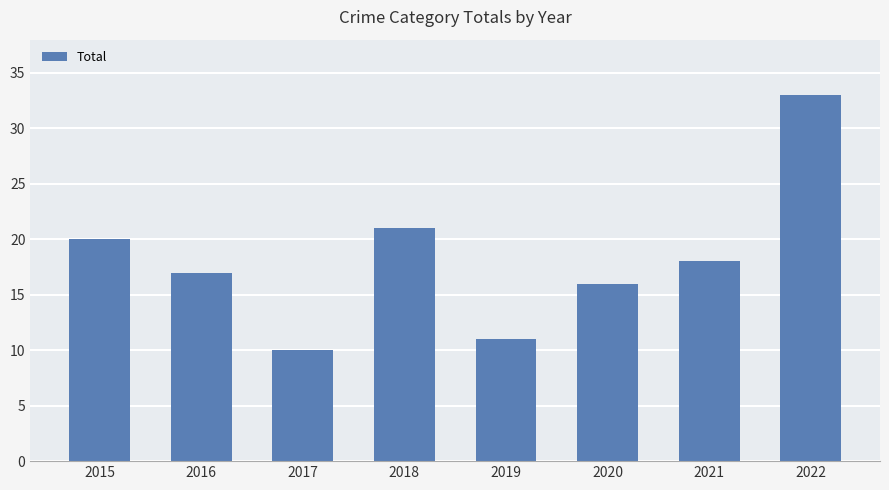

Reading left to right, extract all data points from this chart.

20	17	10	21	11	16	18	33